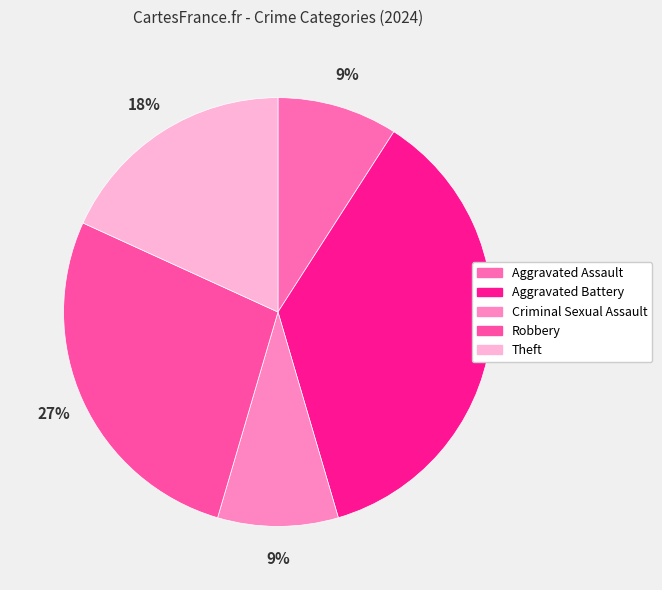

What percentage is the Aggravated Battery slice, to the nearest percent?

36%